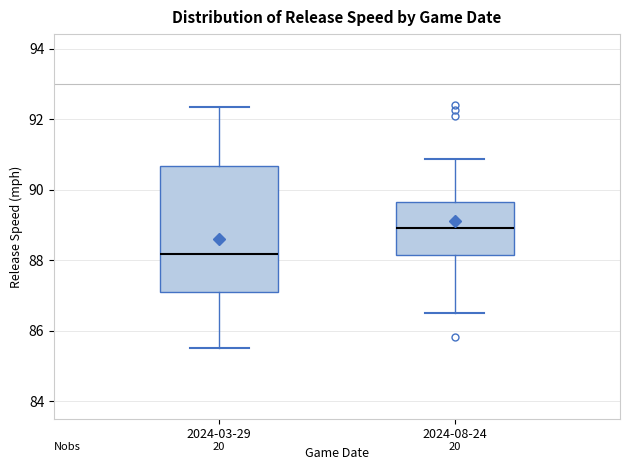

Reading left to right, transcribe this box plot: for each box, give where its median line is, the range the box spans, and where its two whiskers end, as read against the y-axis. The values are not printed on the chart, so give them approximately, as read against the axis.

2024-03-29: median 88.2, box 87.2 to 90.6, whiskers 85.6 to 92.4
2024-08-24: median 89.0, box 88.2 to 89.6, whiskers 86.4 to 90.8